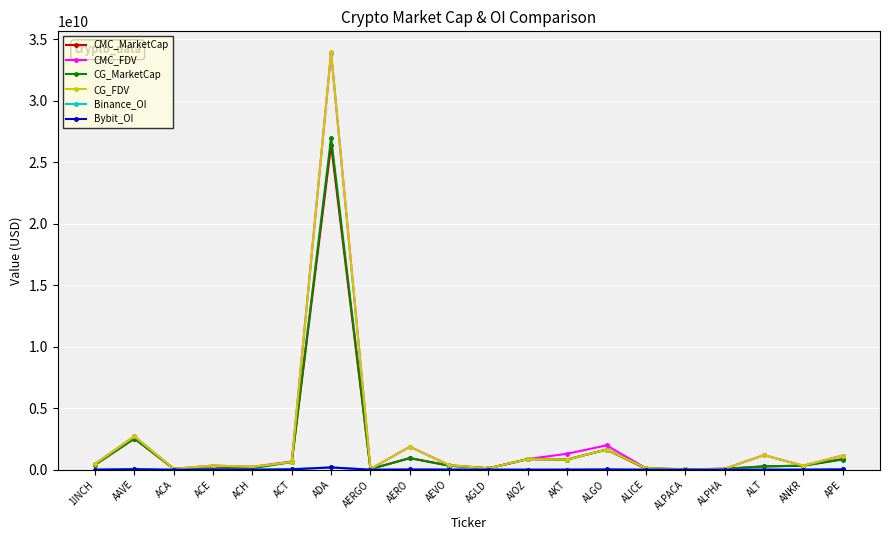

At which category is the sum across all series the highest?

ADA